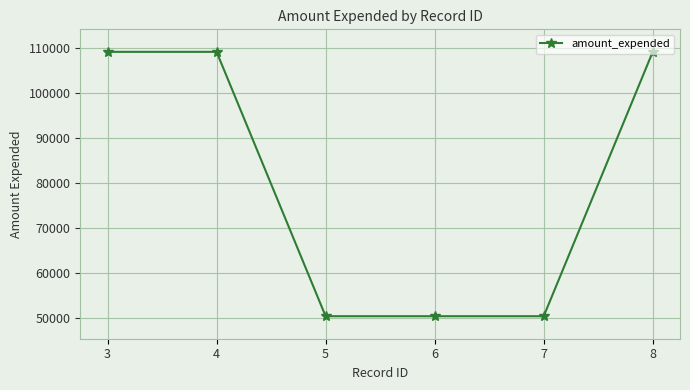

Is it true that the value at 6 is 86502?

False